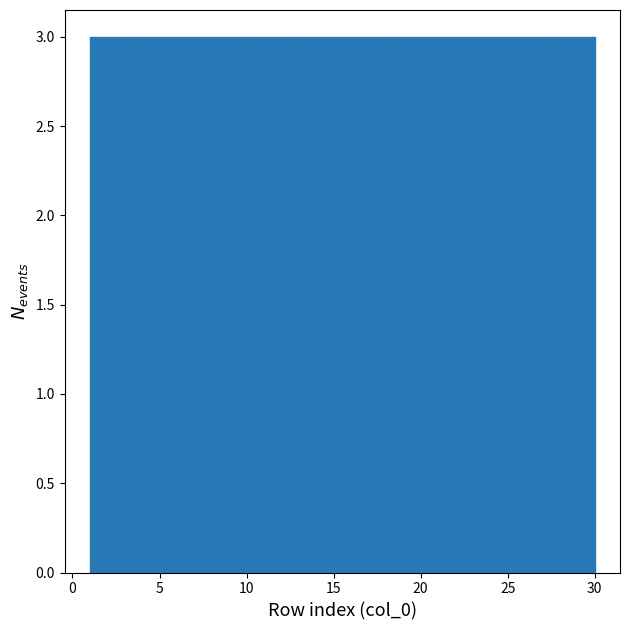

What is the height of the bar covering 24.2 to 27.1 on the x-axis? Neither the bar edges nor the heights are printed on the chart, so give them approximately, as read against the axes.

3